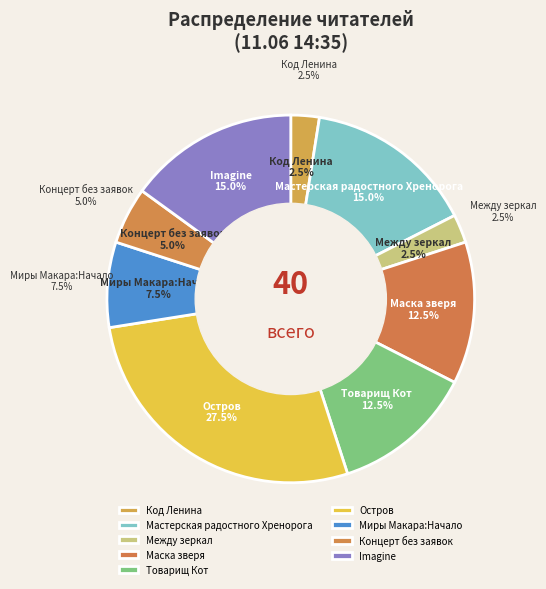

What percentage is the Концерт без заявок slice, to the nearest percent?

5%